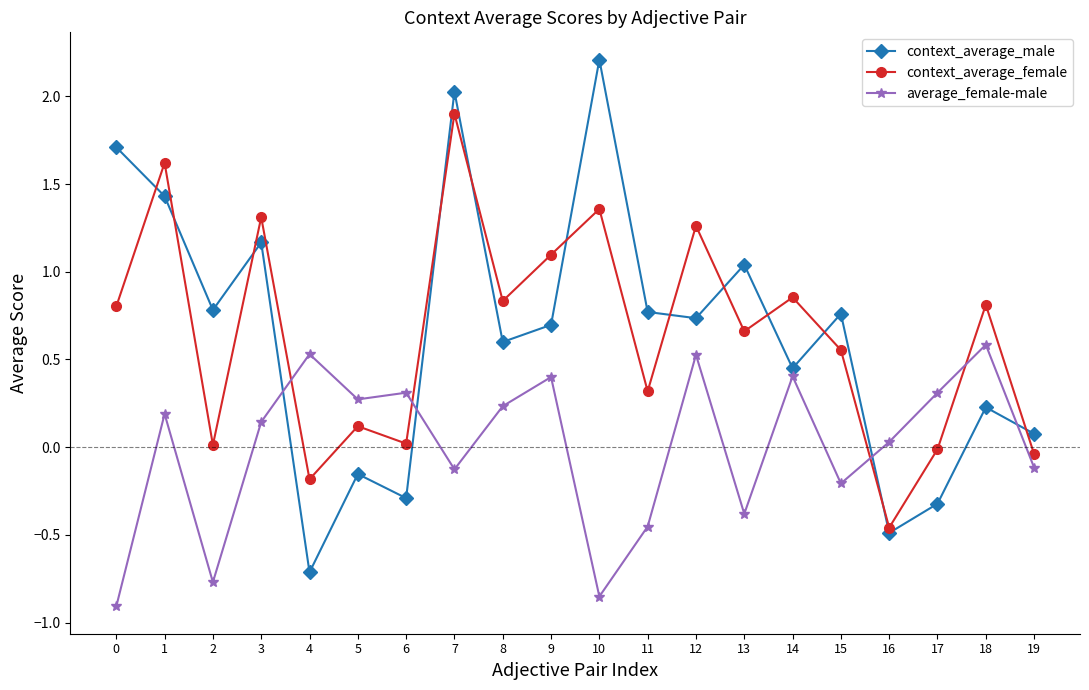

Between 9 and 15, which series saw the biggest shift?

average_female-male